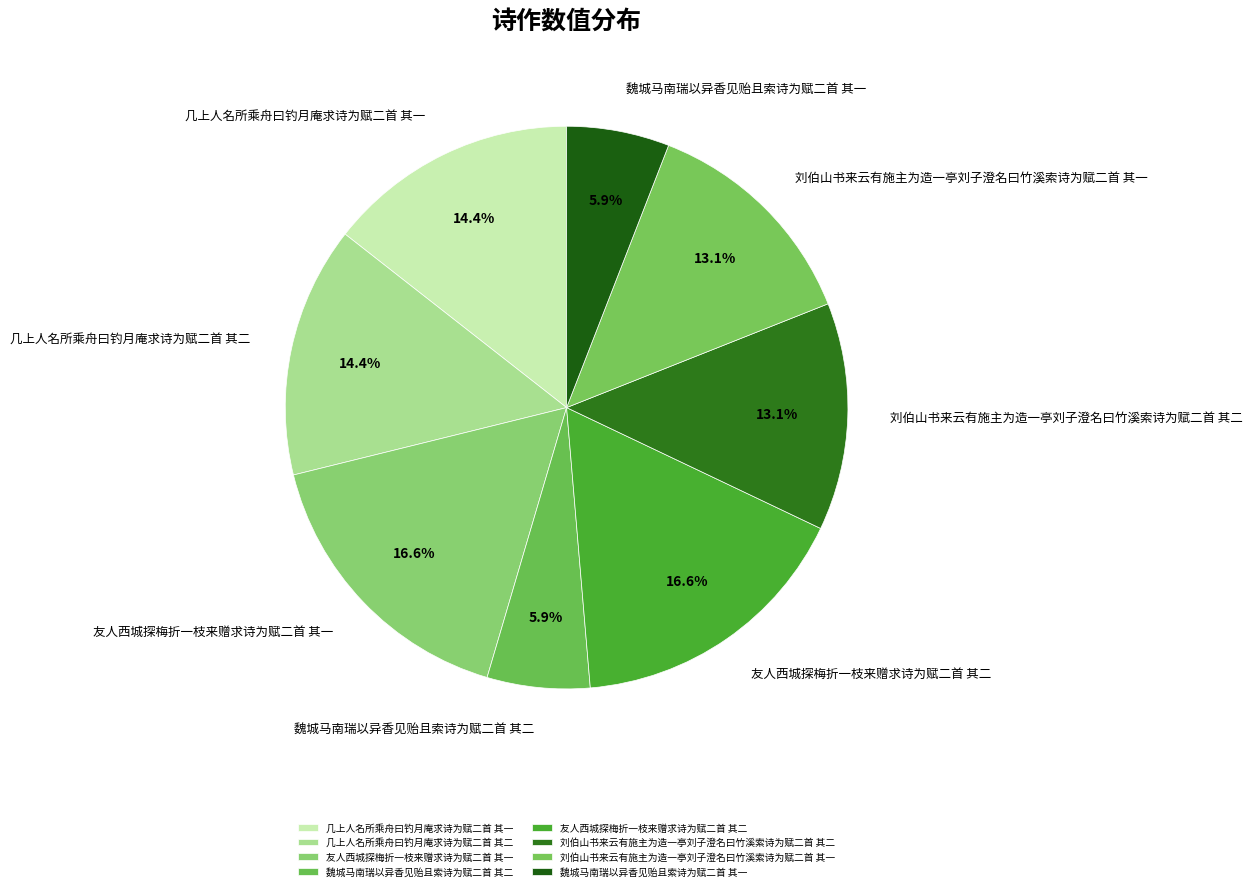

How many slices are in this pie chart?

8